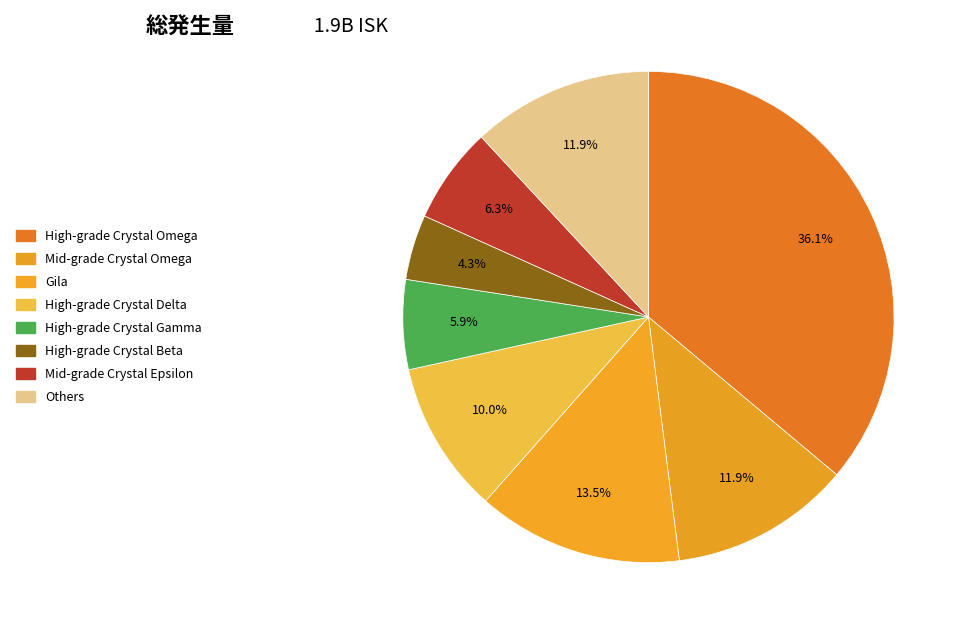

How many slices are in this pie chart?

8